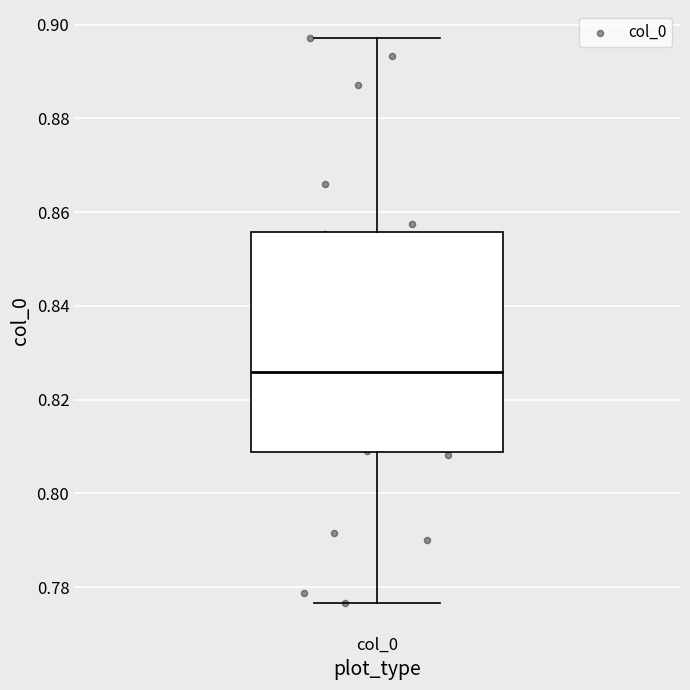

Where does the upper whisker of the box for col_0 end on the y-axis? The values are not printed on the chart, so give them approximately, as read against the axis.

0.898